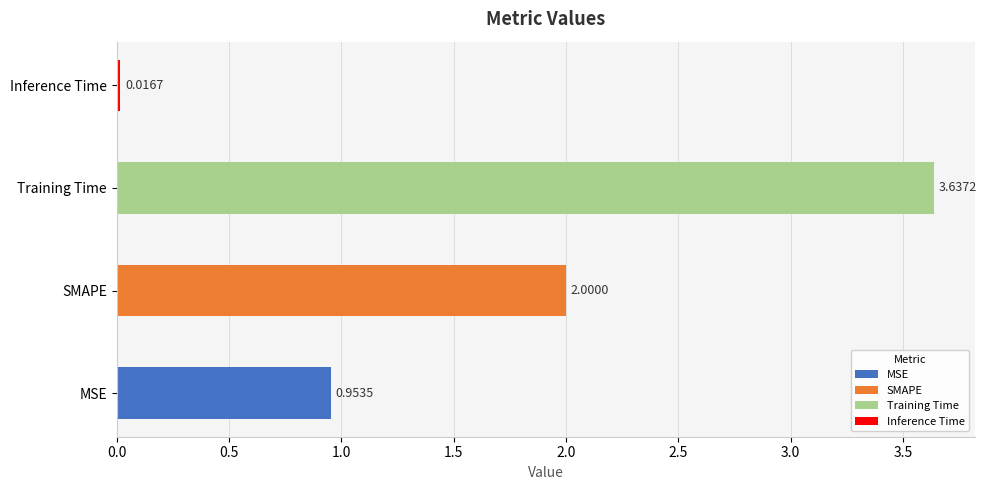

What is the label of the 1st bar from the right?

Inference Time